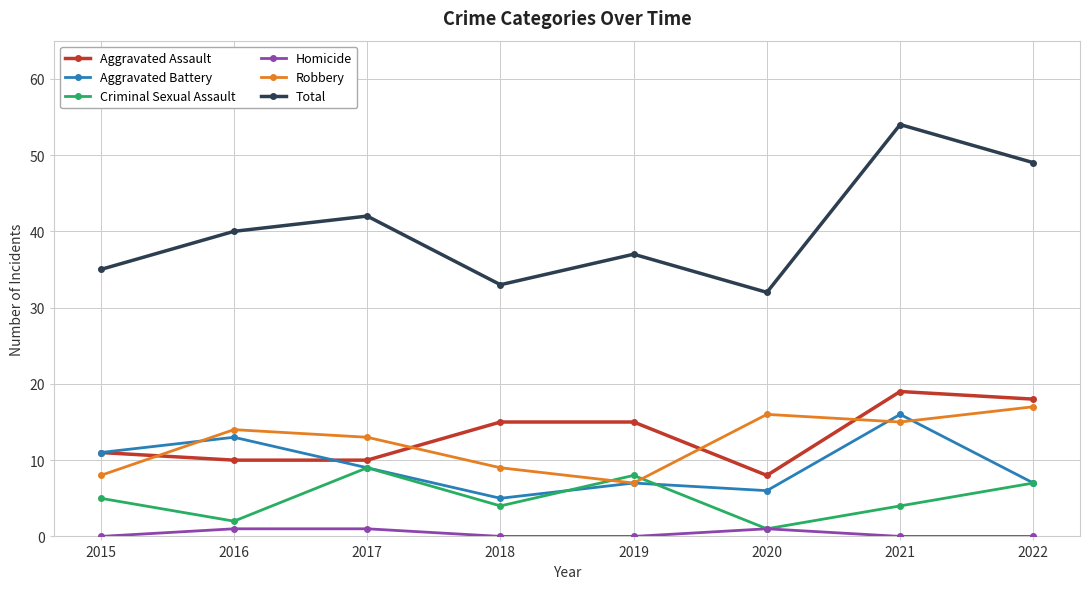

Which series changed the most between 2016 and 2021?

Total